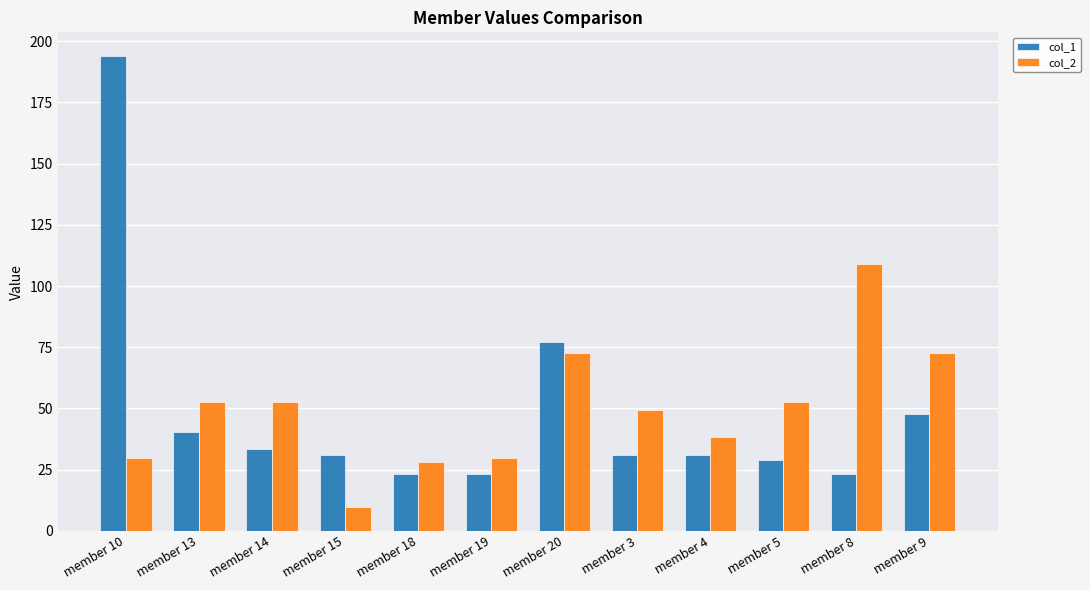

Reading left to right, list all the values displayed in this chart.

col_1: 193.9	40.2	33.6	31.1	23.1	23.1	77.3	31.1	31.1	29.1	23.1	47.8
col_2: 29.9	52.7	52.7	9.8	28.2	29.9	72.7	49.3	38.3	52.7	109.1	72.7